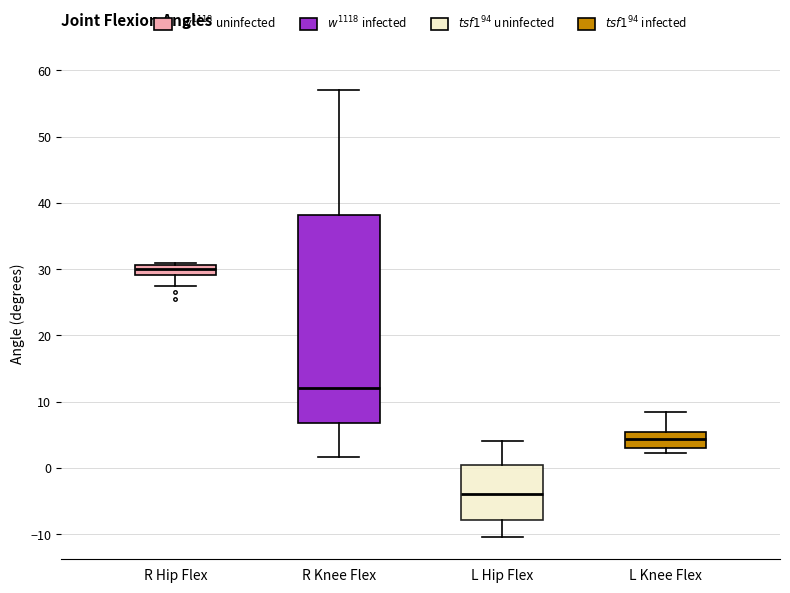

Comparing the boxes themselves (not the whiskers), which one is the tallest?

R Knee Flex